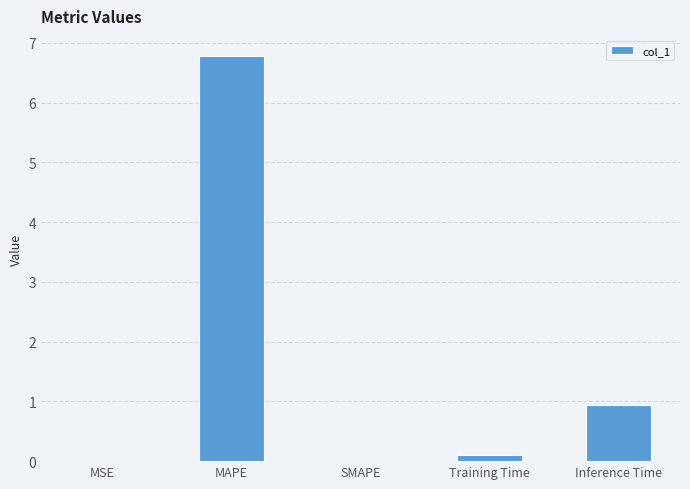

The value at MAPE is 6.8. True or false?

True